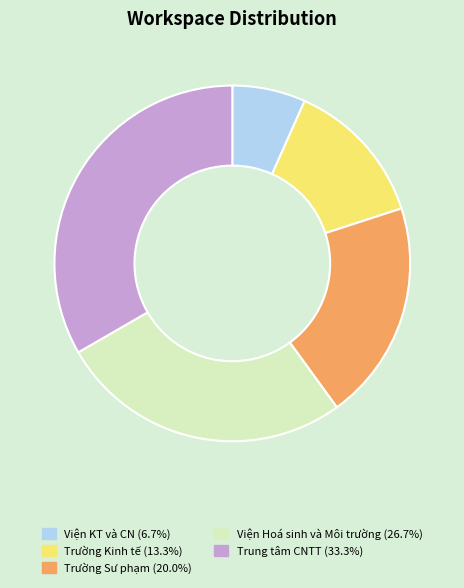

Combined, do Trường Kinh tế (13.3%) and Viện KT và CN (6.7%) account for over 50%?

No